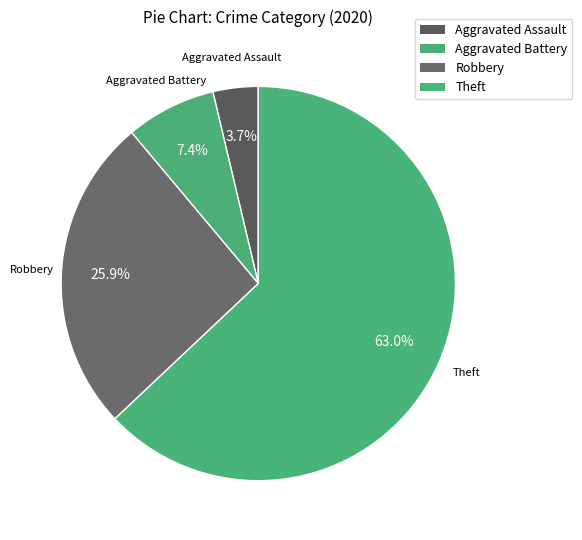

Between Robbery and Theft, which is larger?

Theft